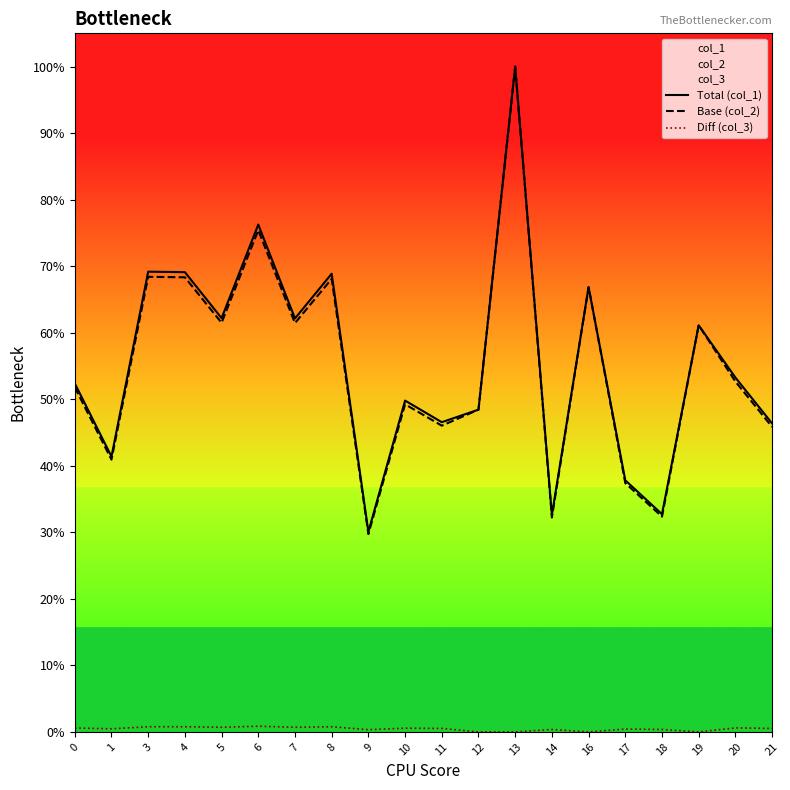

What is the total value across all series at 3?

1.4